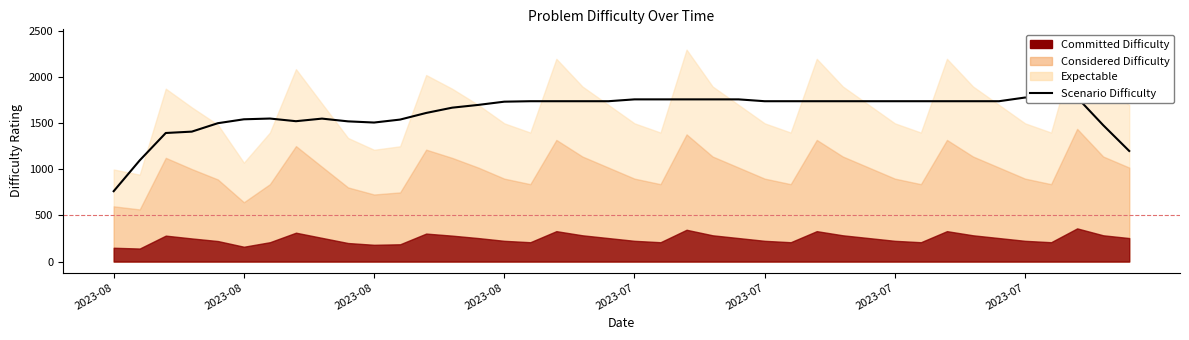

True or false: the data has more than 2 interior local peaks.

False